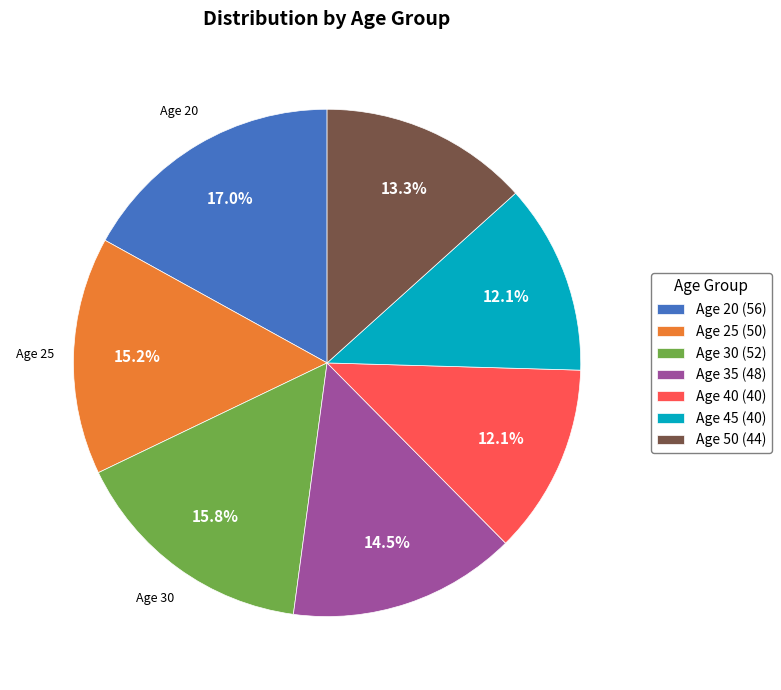

How many segments does this pie chart have?

7